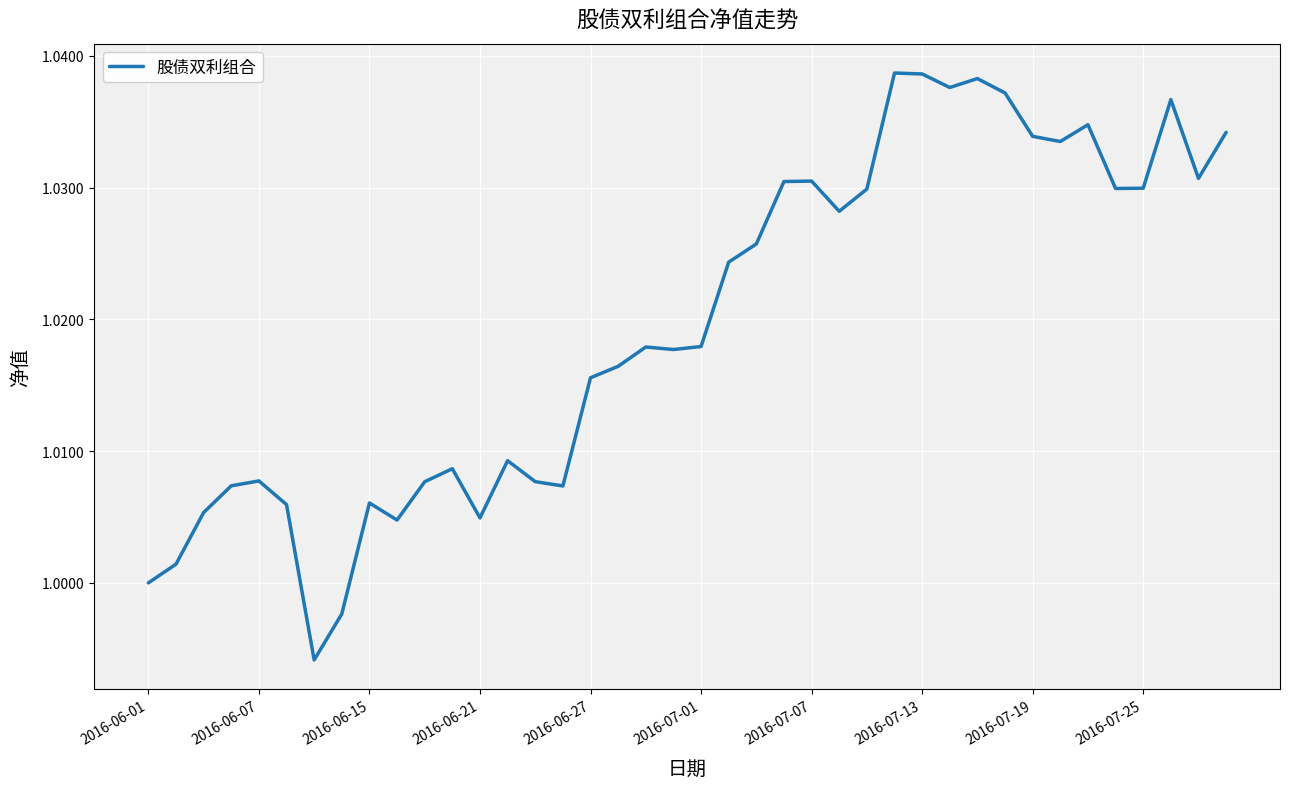

True or false: the data shows 0.4 at 2016-06-01.

False